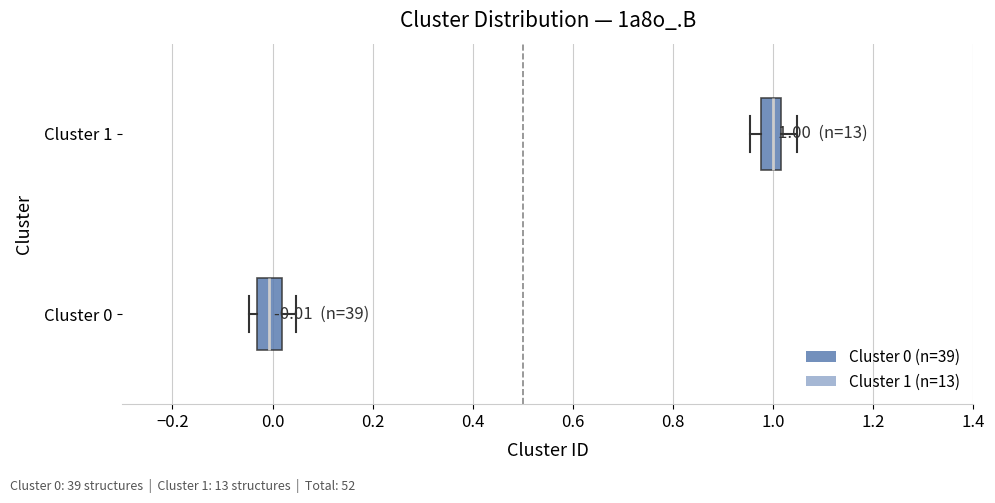

Which box has the furthest to the right median line?

Cluster 1